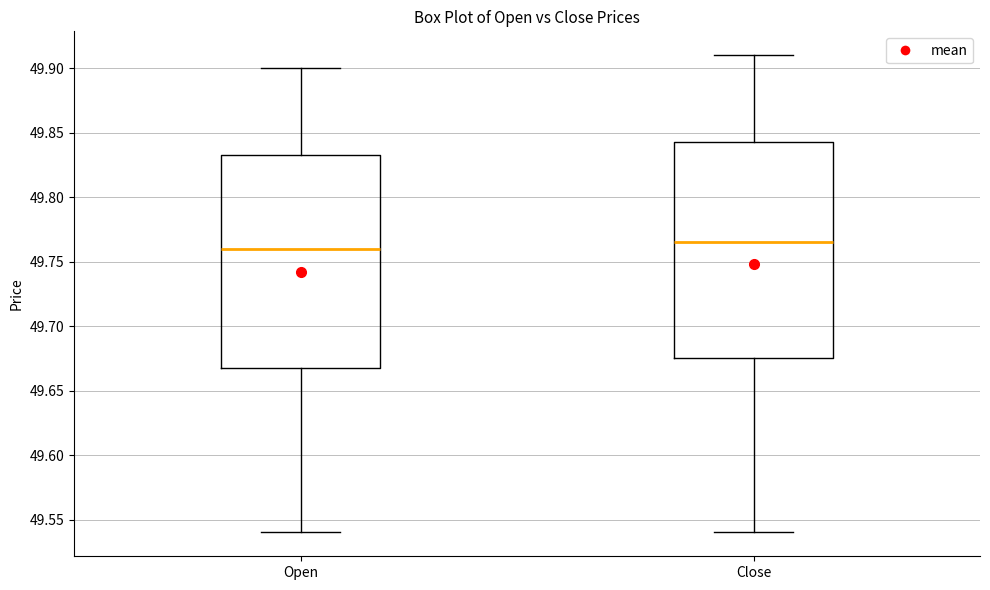

Reading left to right, read every box against the y-axis: the position of its median line, the range the box covers, and the ends of its whiskers. The values are not printed on the chart, so give them approximately, as read against the axis.

Open: median 49.760, box 49.670 to 49.835, whiskers 49.540 to 49.900
Close: median 49.765, box 49.675 to 49.845, whiskers 49.540 to 49.910